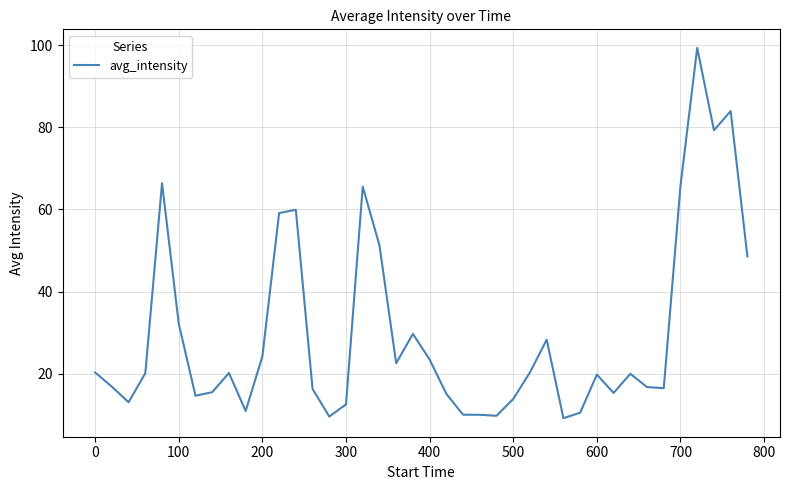

What is the maximum value shown in the chart?

99.3